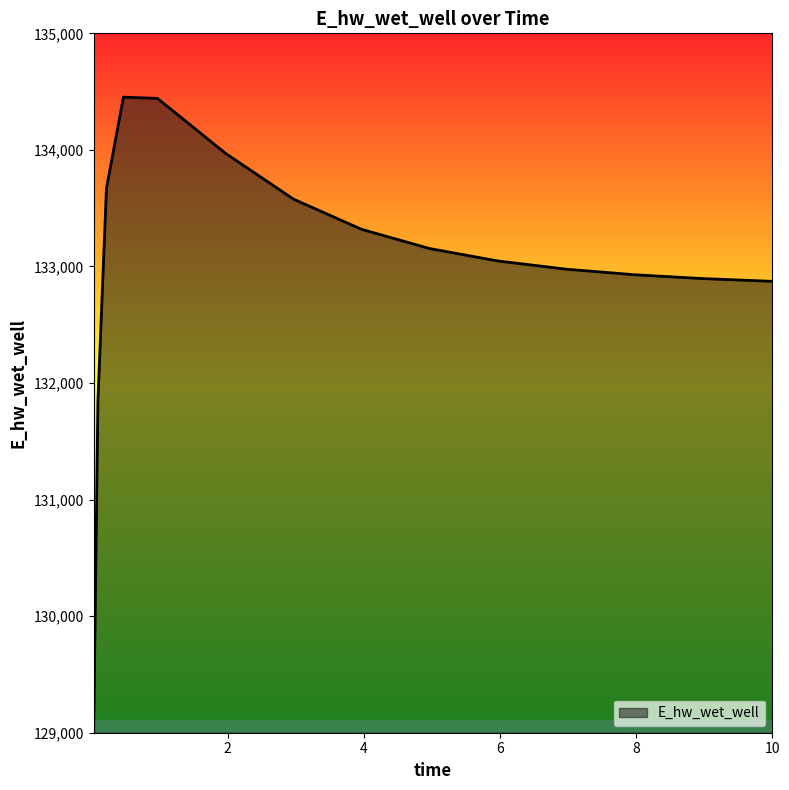

What is the minimum value shown in the chart?

129005.0